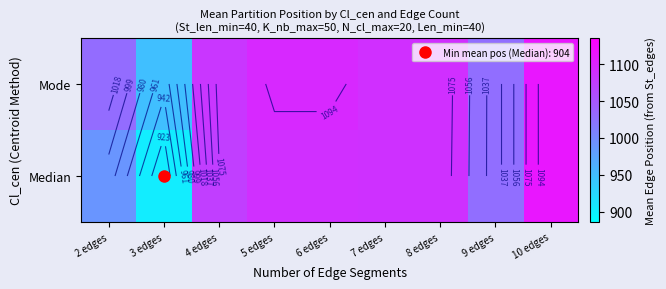

List the series in order of their overall mean, lowest first.

Median, Mode